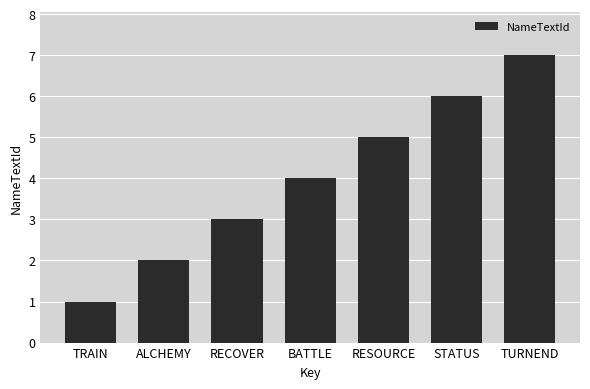

Reading right to left, transcribe all the data shown in this chart.

TURNEND=7	STATUS=6	RESOURCE=5	BATTLE=4	RECOVER=3	ALCHEMY=2	TRAIN=1